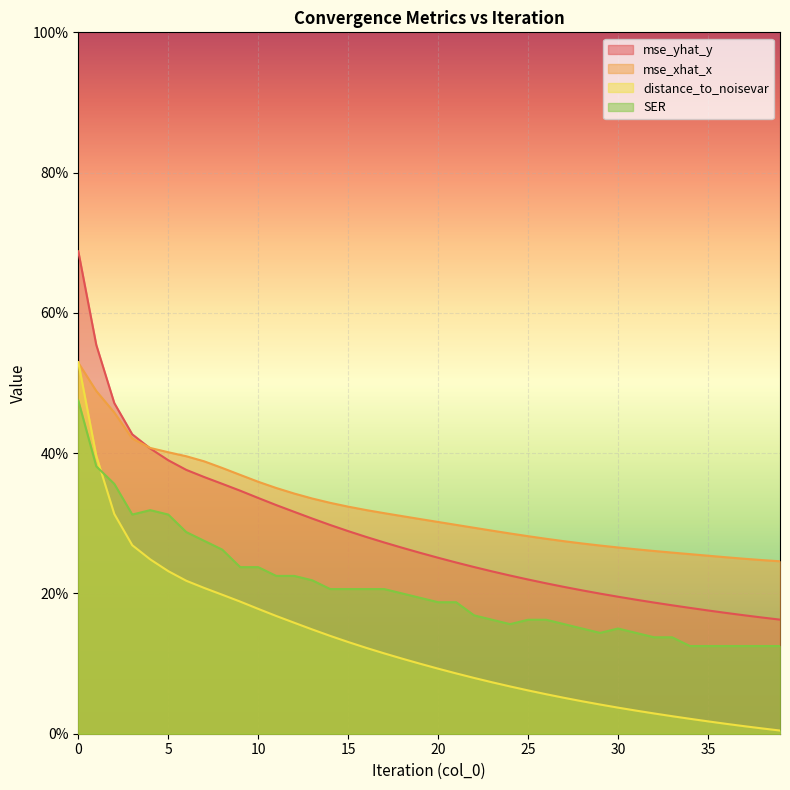

True or false: mse_yhat_y and distance_to_noisevar cross at least once.

False